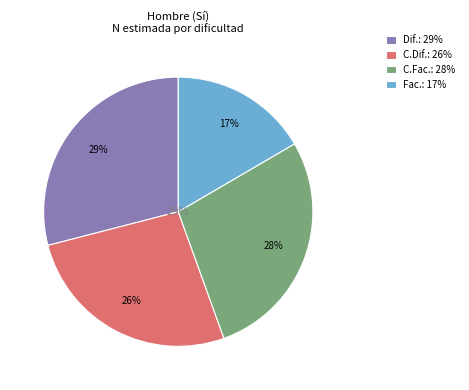

Combined, do Total Sí and Con facilidad account for over 50%?

Yes